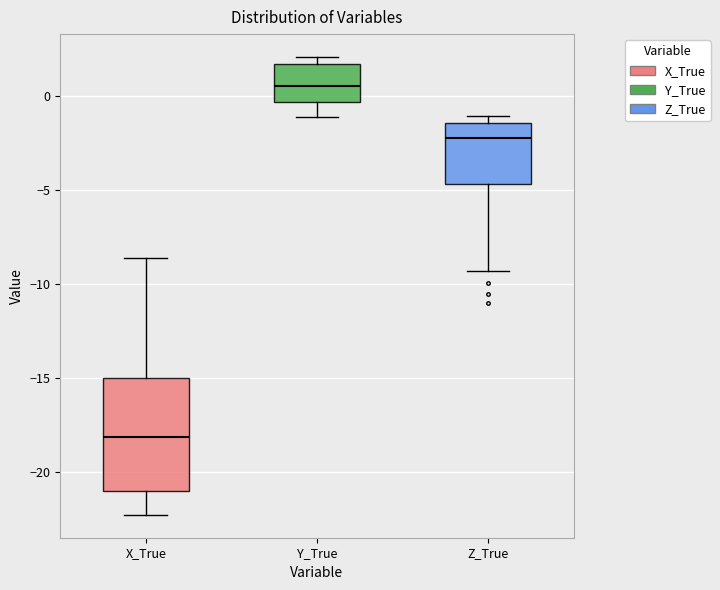

Which box's median line is the highest?

Y_True